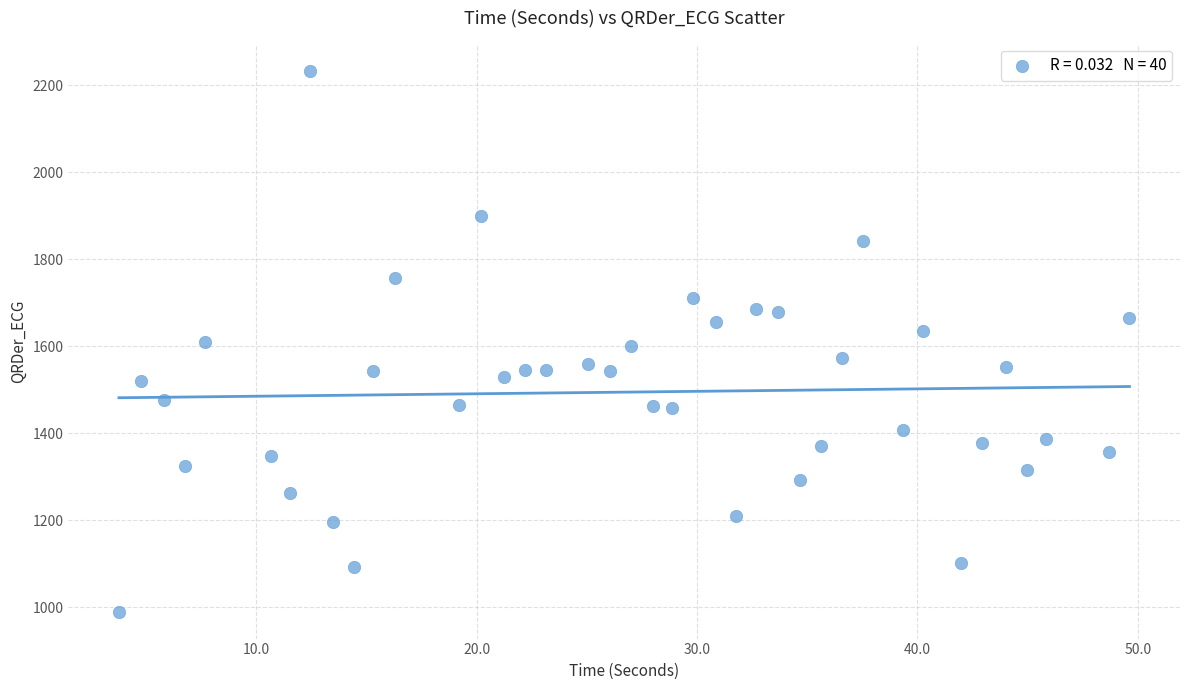

What is the range of Y values (max minus min)?

1243.1